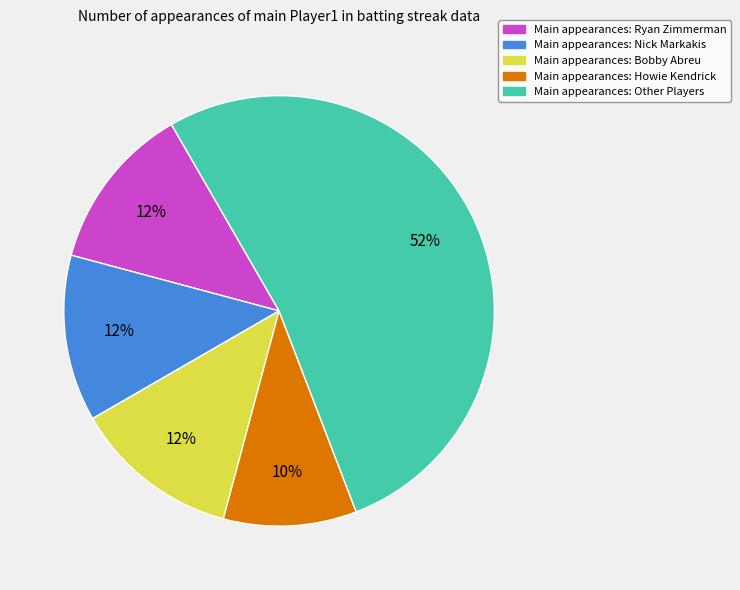

Is there any slice that represents more than half of the pie?

Yes